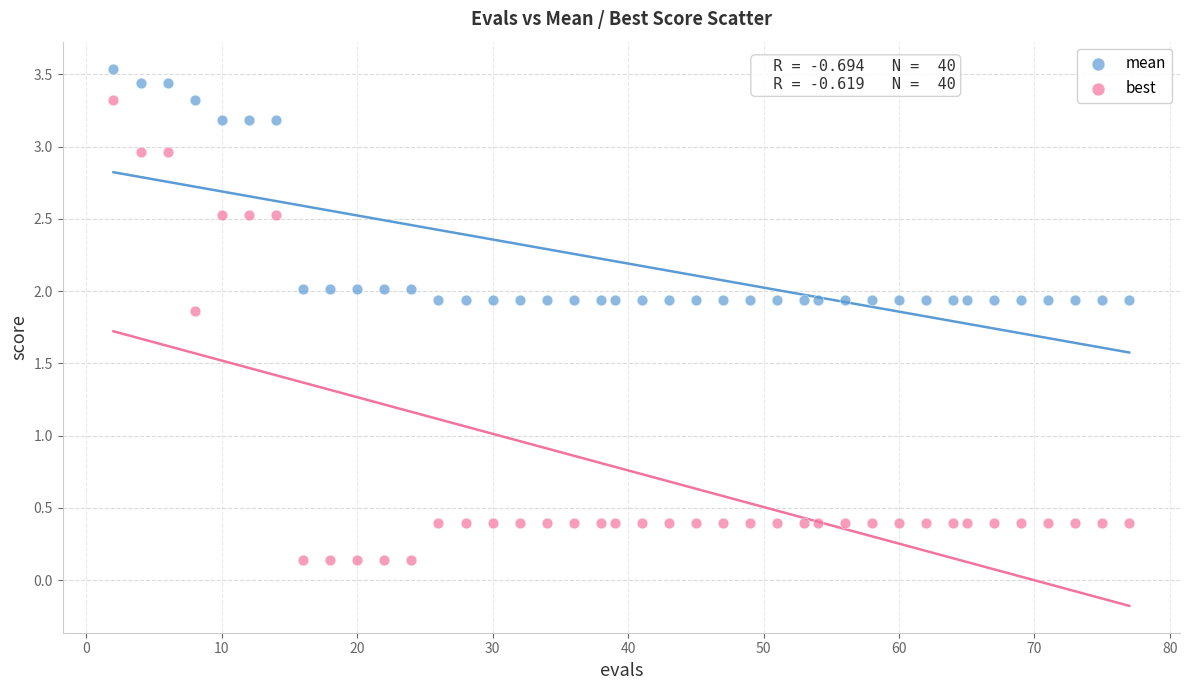

Which series has the widest spread of Y values?

best